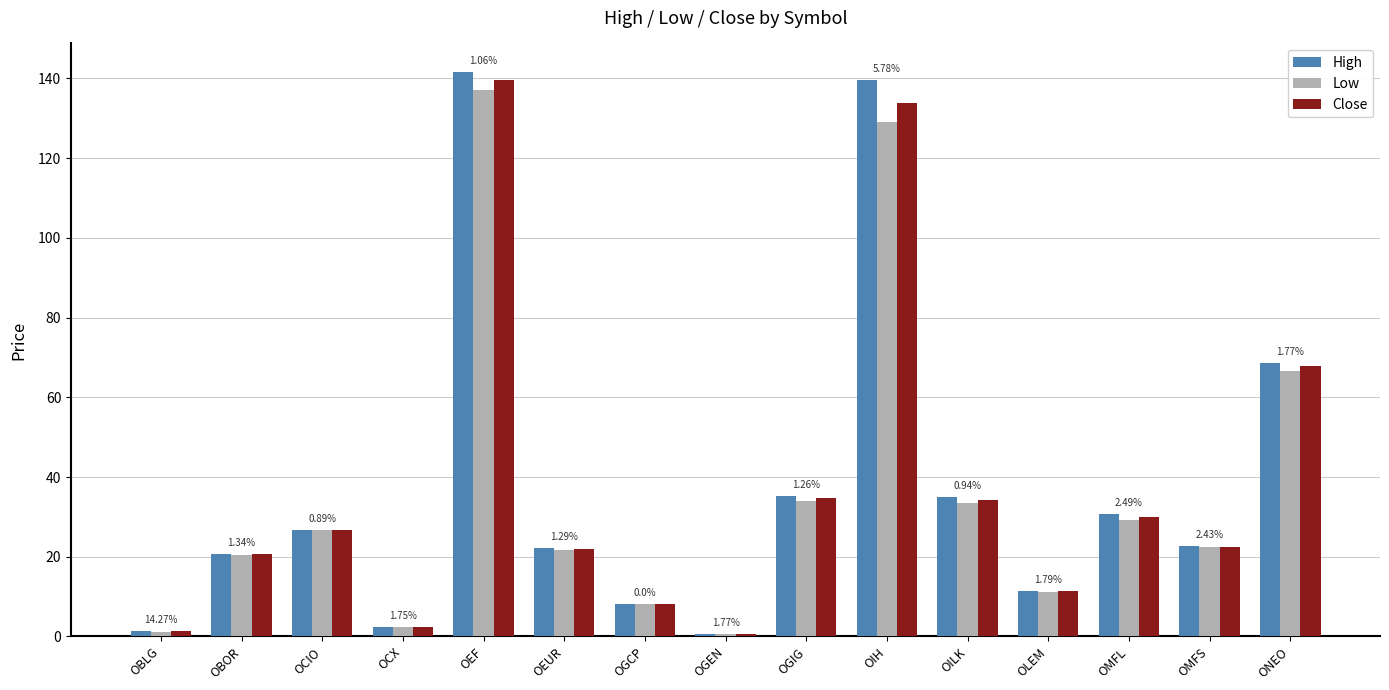

What is the label of the 6th bar from the left?

OEUR